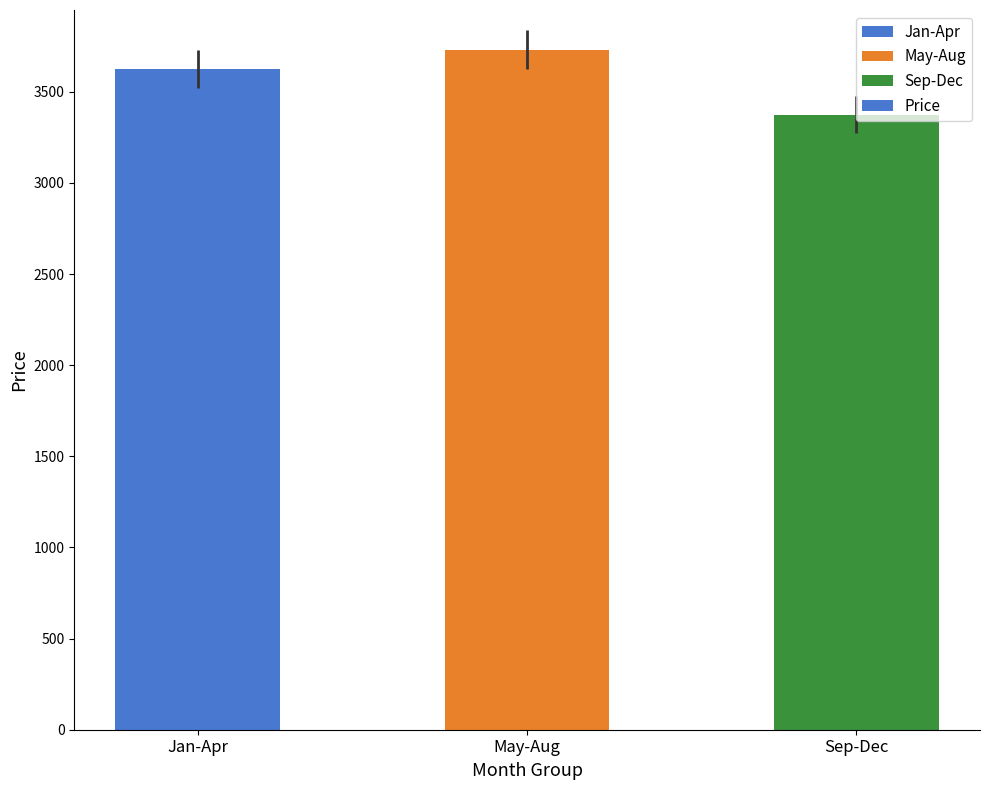

List the labels in order of value, largest first.

May-Aug, Jan-Apr, Sep-Dec